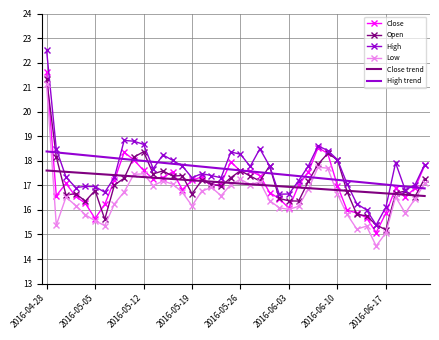

True or false: Low and High intersect in this chart.

False